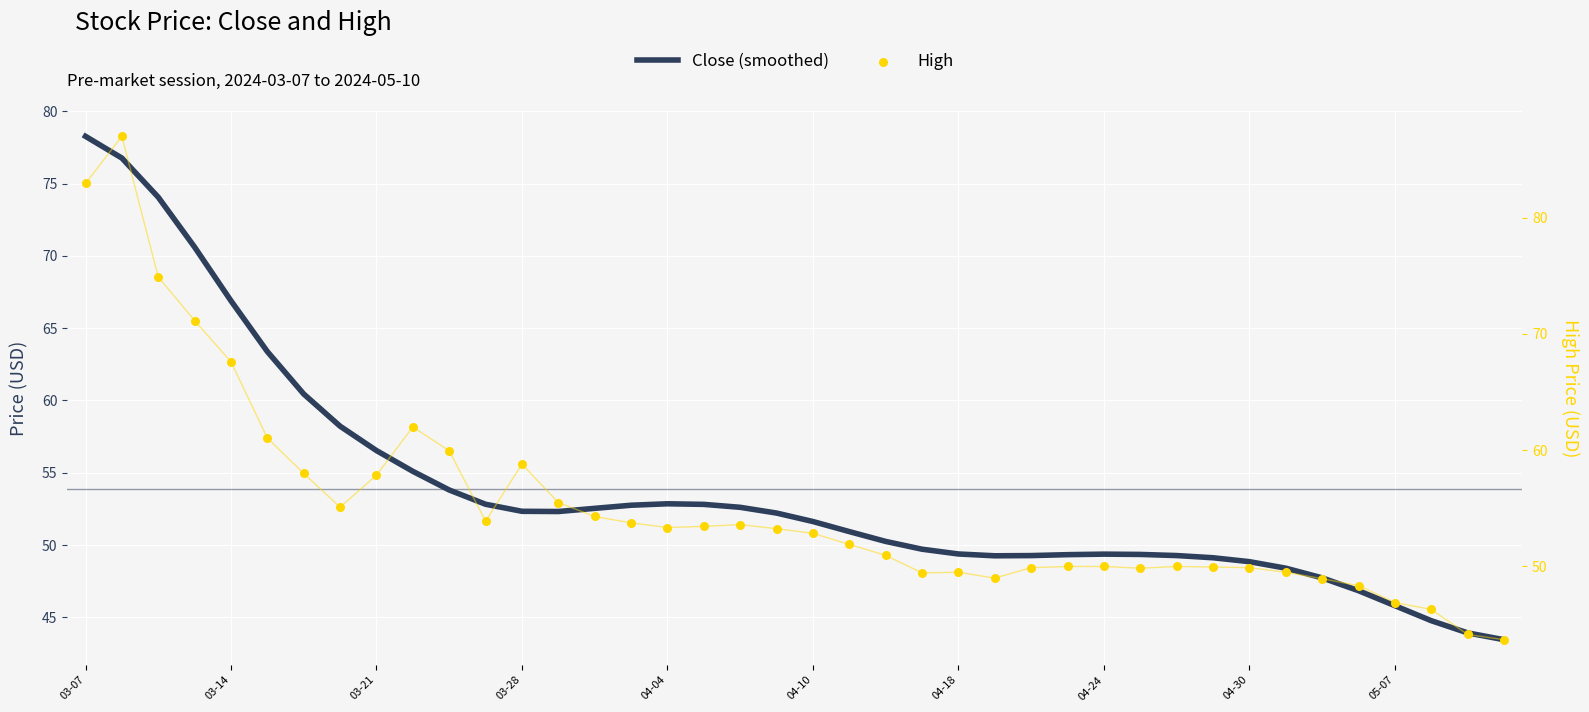

At how many categories does at least one series exceed 71?

4